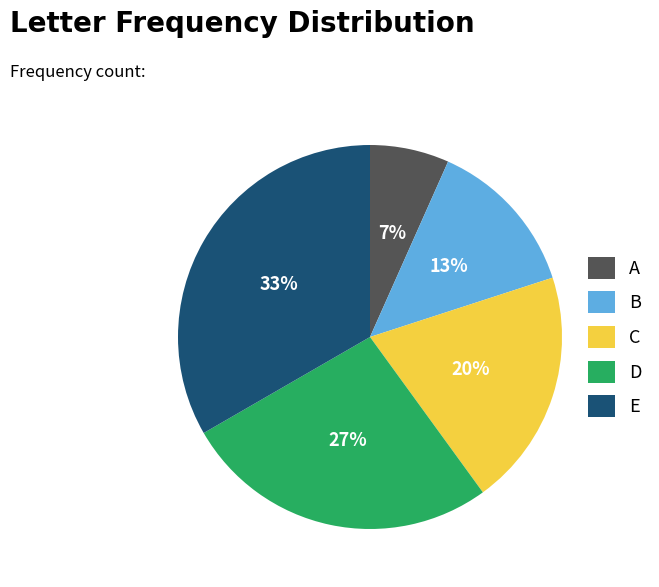

To the nearest percent, what is the combined percentage of E and D?

60%